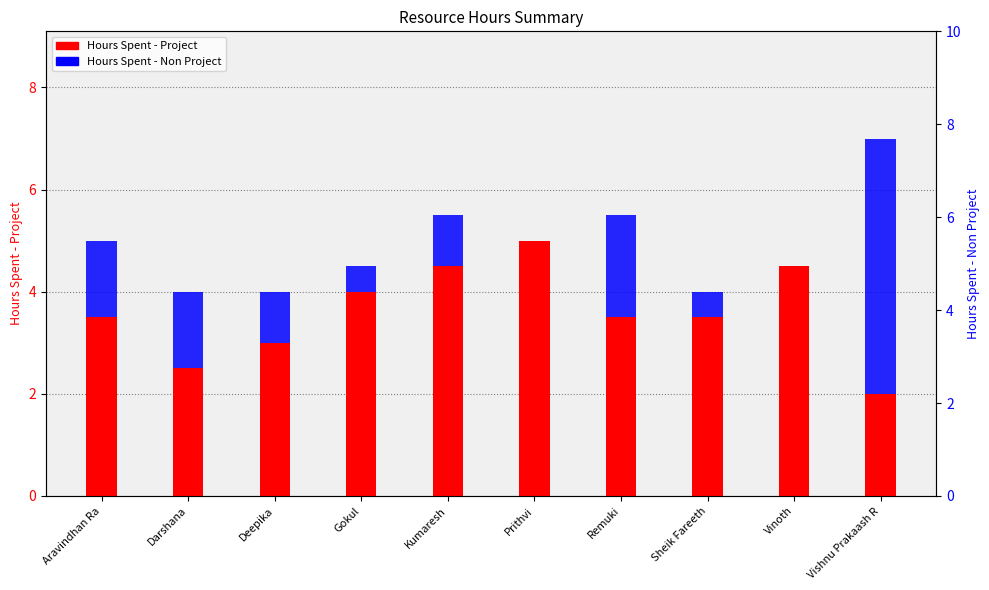

Which series has the largest total across all categories?

Hours Spent - Project